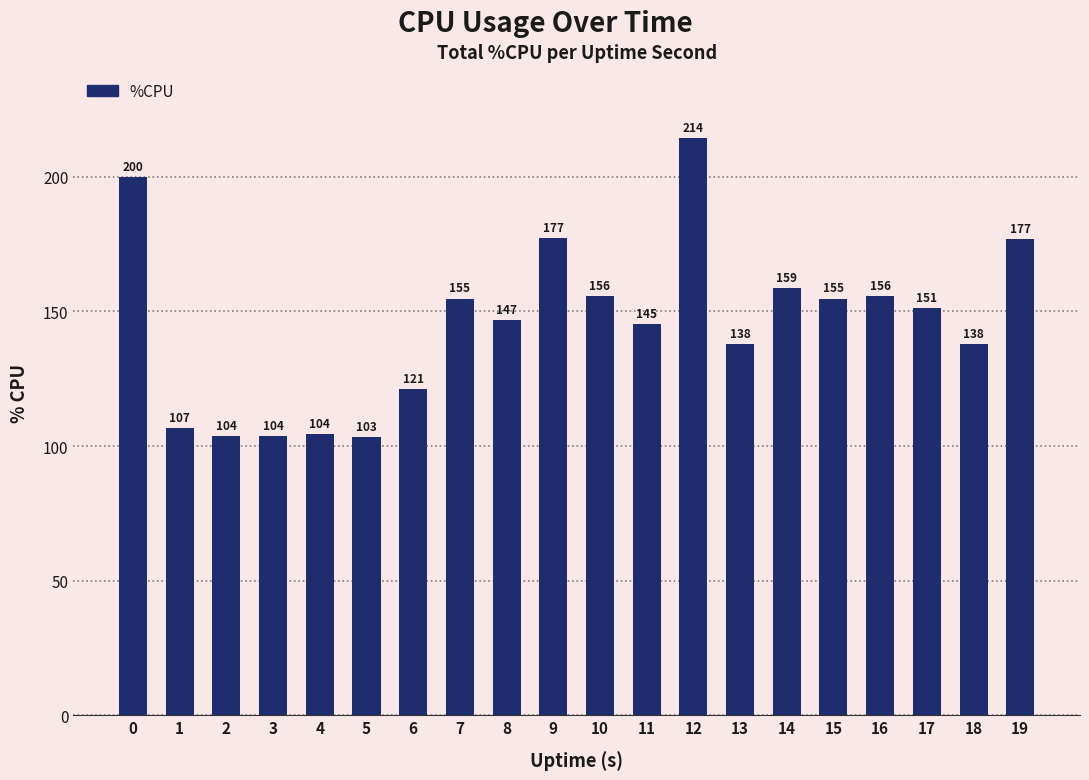

What is the difference between the values at 7 and 1?

48.0